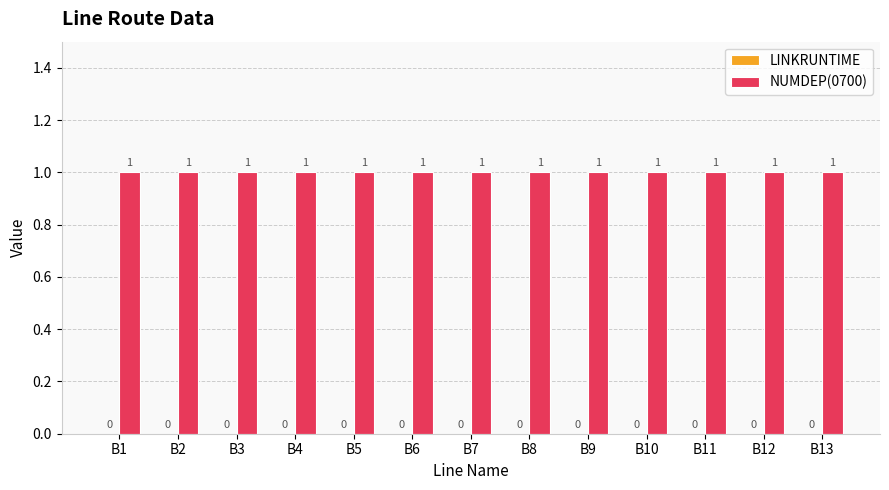

The value of LINKRUNTIME at B10 is 0. True or false?

True